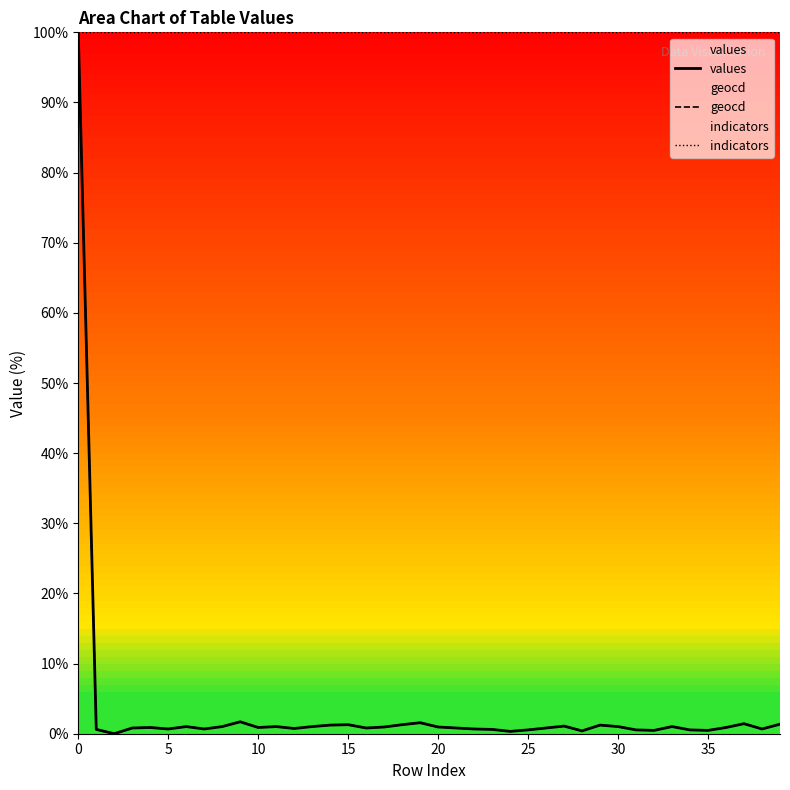

How many lines are shown in the chart?

3